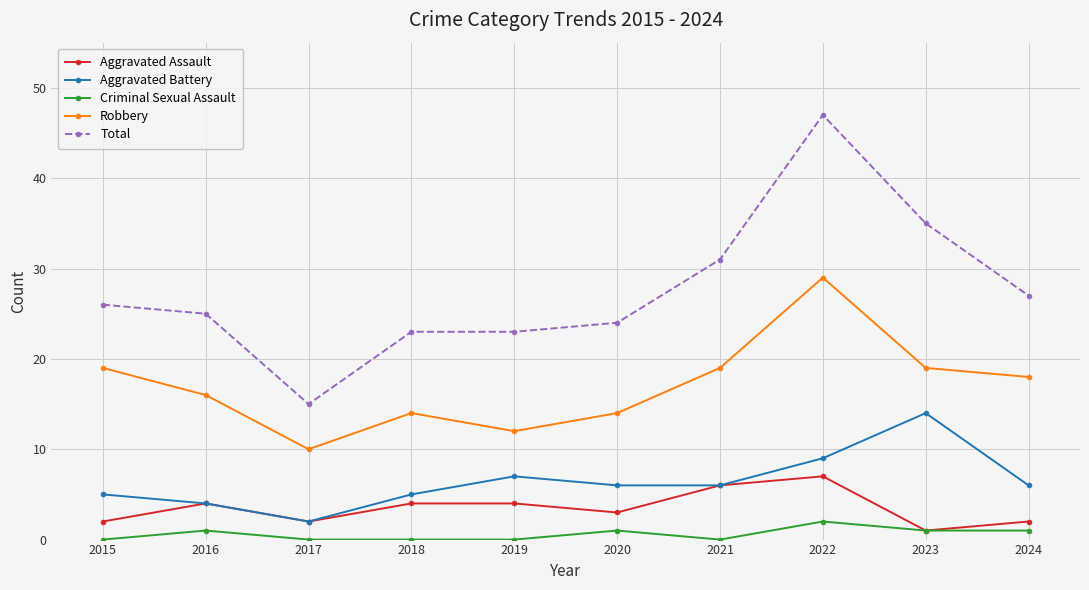

List the series in order of their peak value, lowest first.

Criminal Sexual Assault, Aggravated Assault, Aggravated Battery, Robbery, Total